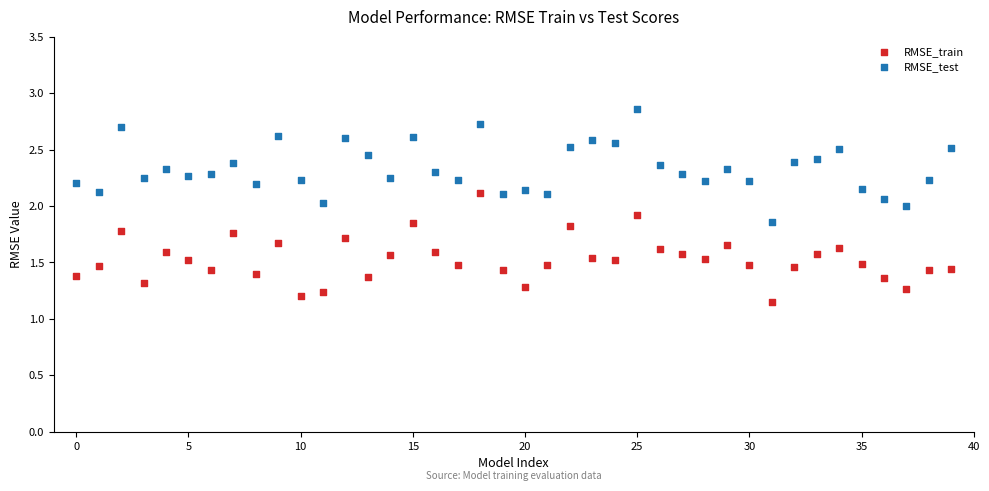

Which series has the largest Y range (max minus min)?

RMSE_test